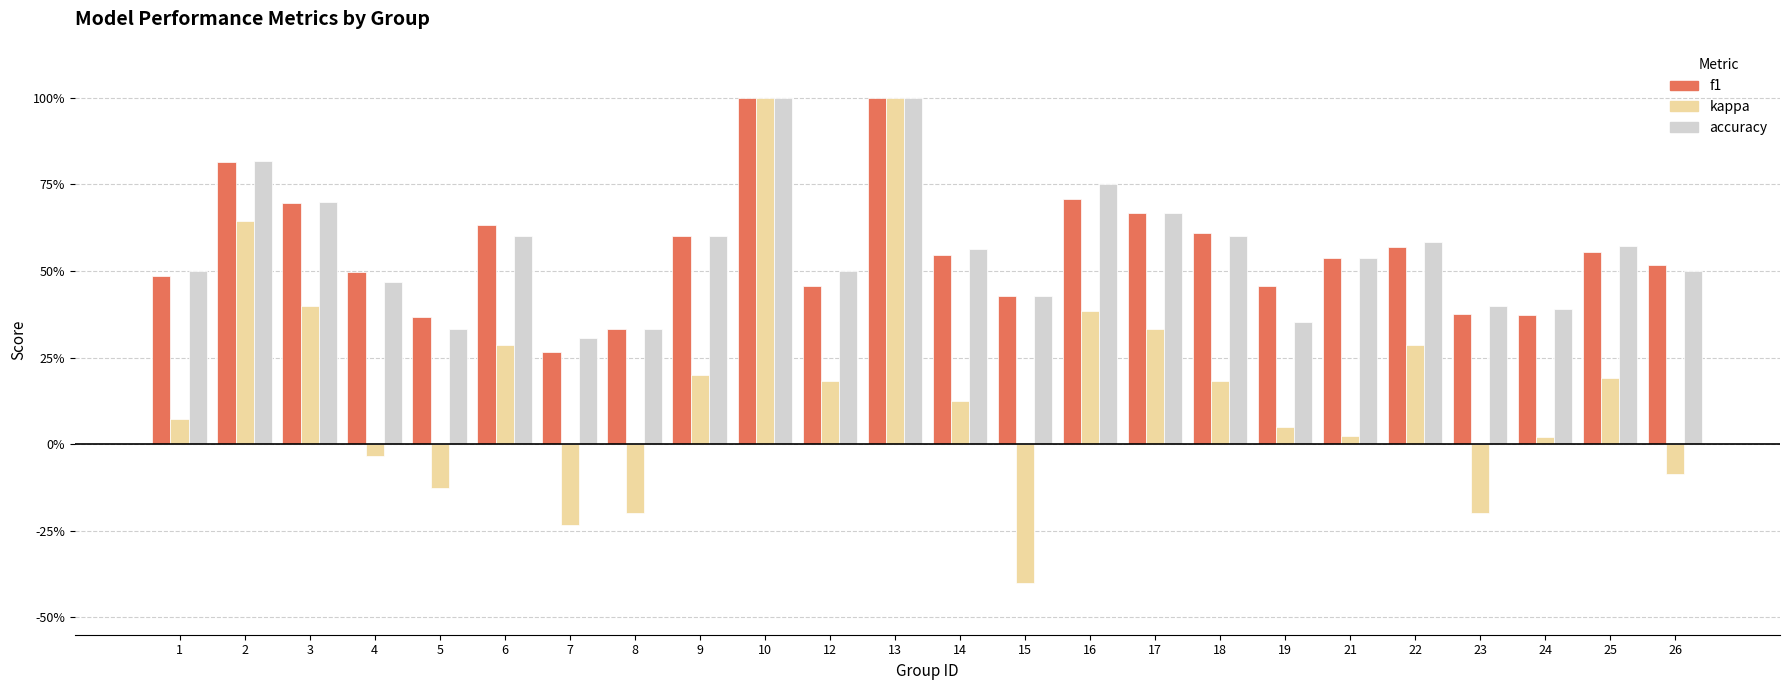

Does the chart contain stacked bars?

No